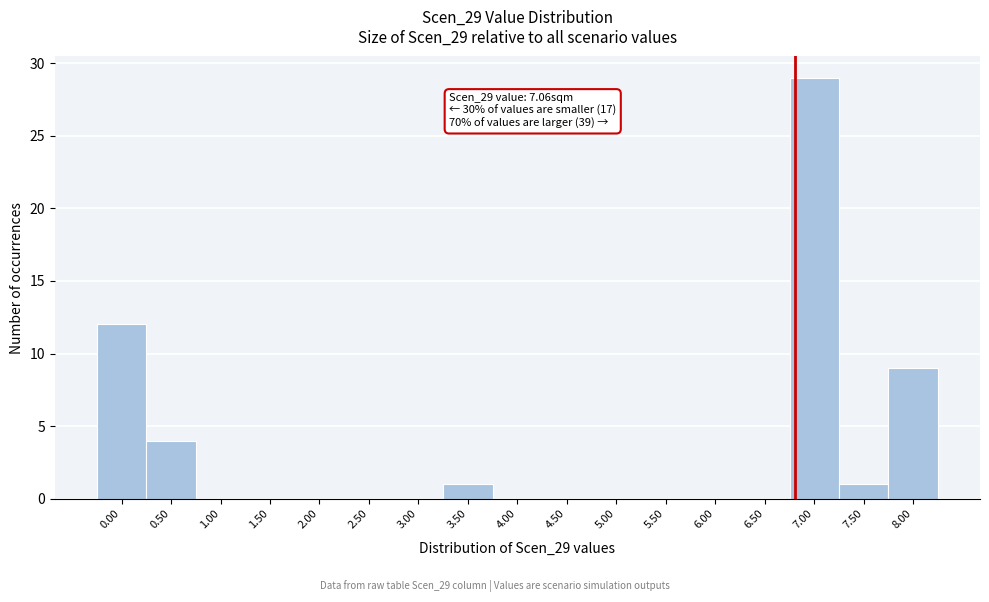

Reading right to left, transcribe all the data shown in this chart.

8.00=9	7.50=1	7.00=29	6.50=0	6.00=0	5.50=0	5.00=0	4.50=0	4.00=0	3.50=1	3.00=0	2.50=0	2.00=0	1.50=0	1.00=0	0.50=4	0.00=12